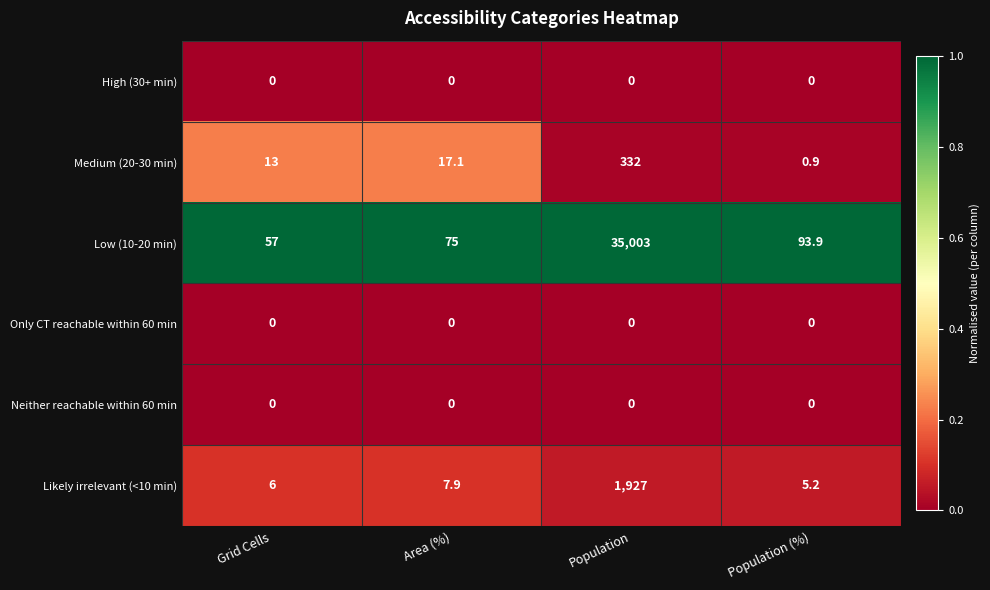

At which category does the chart reach its peak across all series?

Population